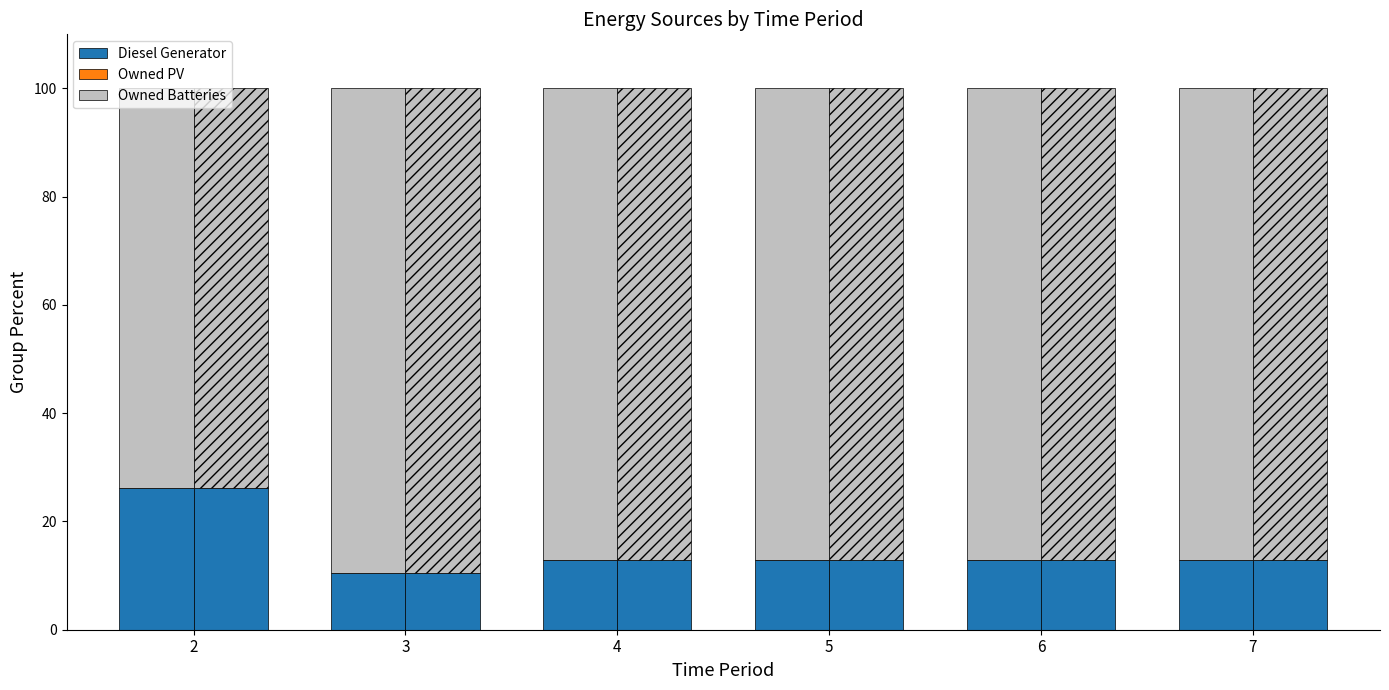

Are the bars horizontal?

No